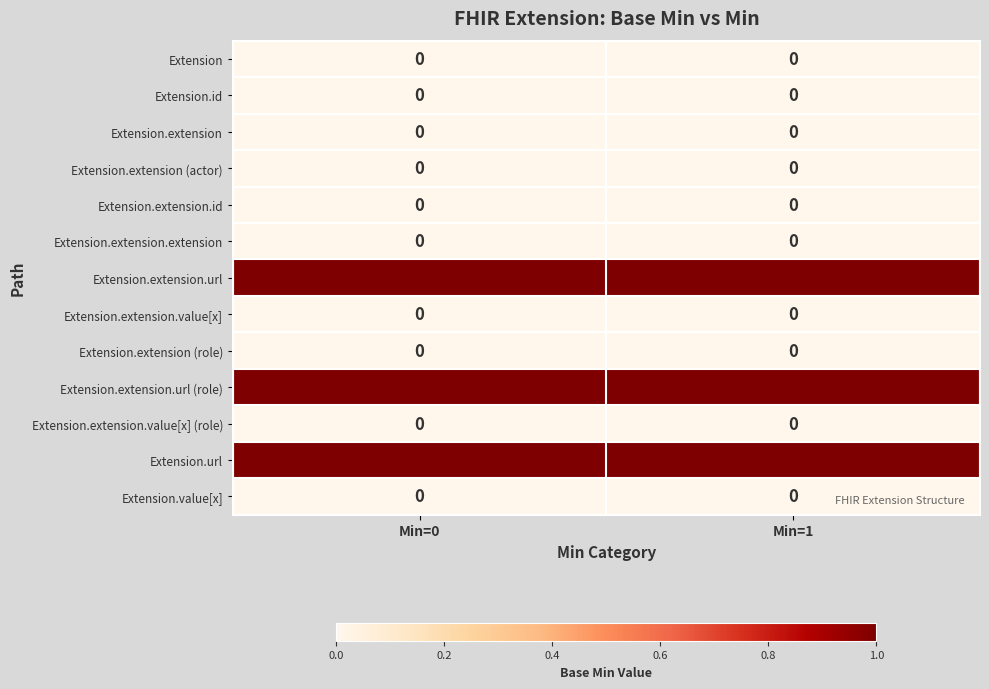

Reading right to left, transcribe all the data shown in this chart.

Extension: 0	0
Extension.id: 0	0
Extension.extension: 0	0
Extension.extension (actor): 0	0
Extension.extension.id: 0	0
Extension.extension.extension: 0	0
Extension.extension.url: 1	1
Extension.extension.value[x]: 0	0
Extension.extension (role): 0	0
Extension.extension.url (role): 1	1
Extension.extension.value[x] (role): 0	0
Extension.url: 1	1
Extension.value[x]: 0	0